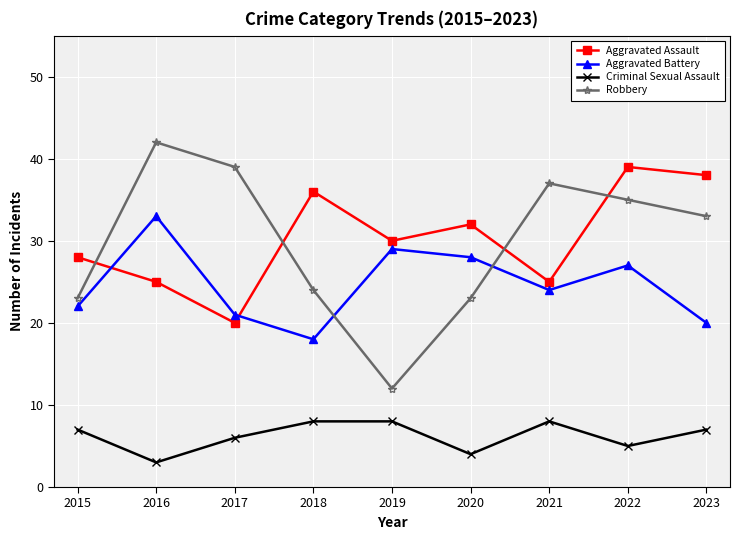

Reading right to left, transcribe all the data shown in this chart.

Aggravated Assault: 2023=38	2022=39	2021=25	2020=32	2019=30	2018=36	2017=20	2016=25	2015=28
Aggravated Battery: 2023=20	2022=27	2021=24	2020=28	2019=29	2018=18	2017=21	2016=33	2015=22
Criminal Sexual Assault: 2023=7	2022=5	2021=8	2020=4	2019=8	2018=8	2017=6	2016=3	2015=7
Robbery: 2023=33	2022=35	2021=37	2020=23	2019=12	2018=24	2017=39	2016=42	2015=23